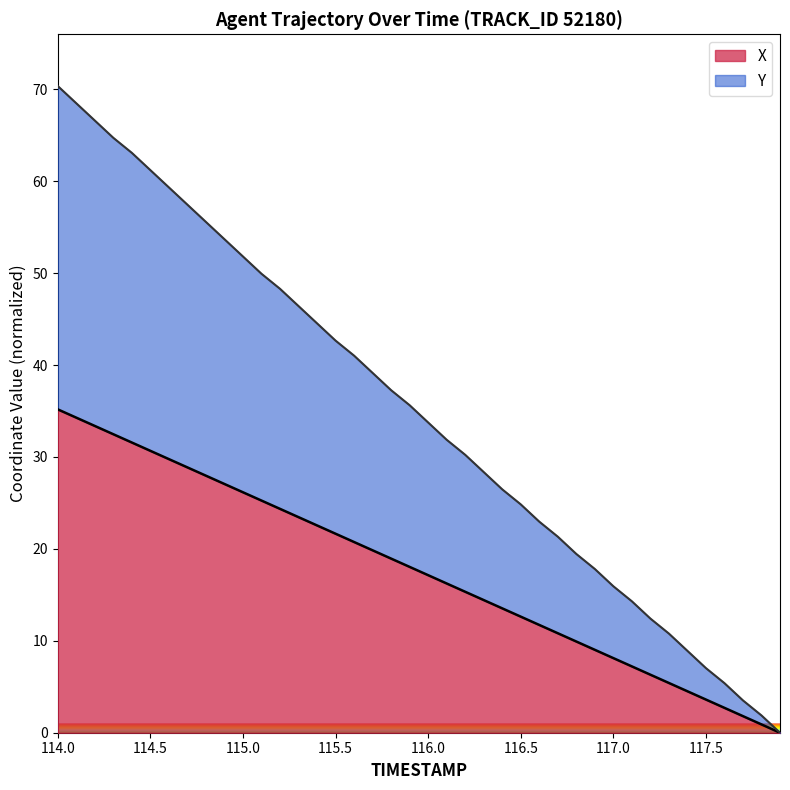

True or false: X and Y intersect in this chart.

False